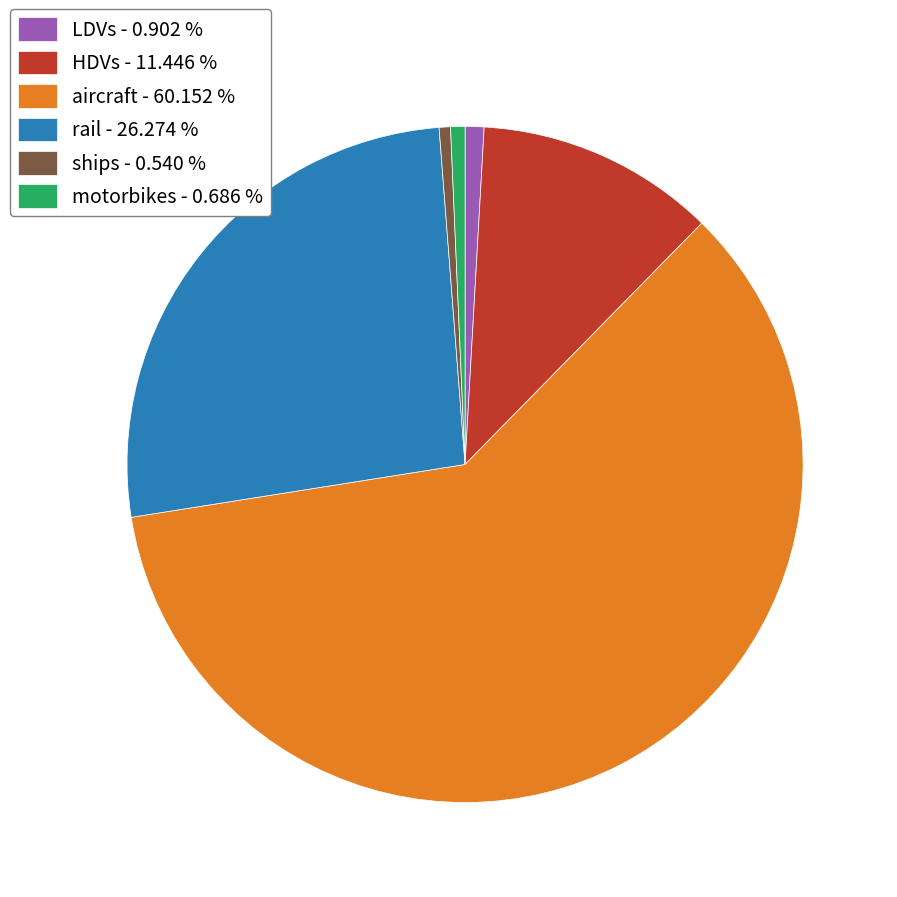

Does any single category account for the majority?

Yes